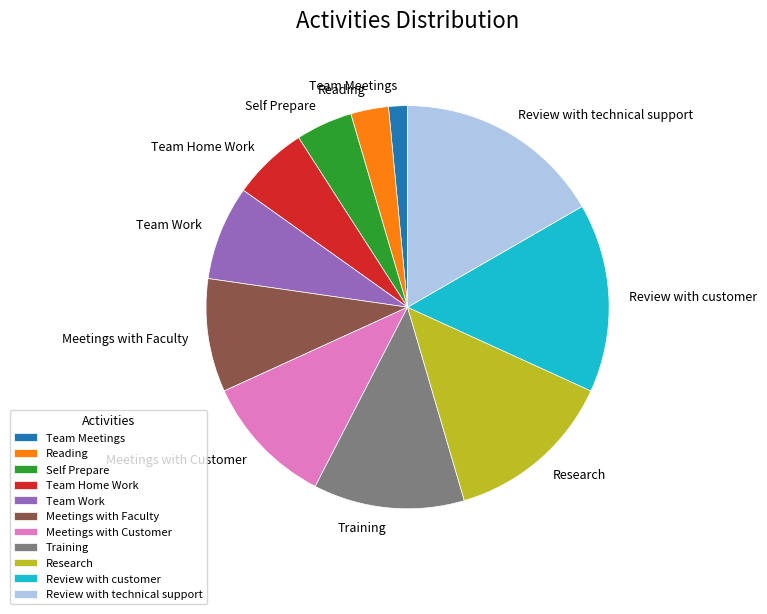

Between Meetings with Faculty and Team Home Work, which is larger?

Meetings with Faculty